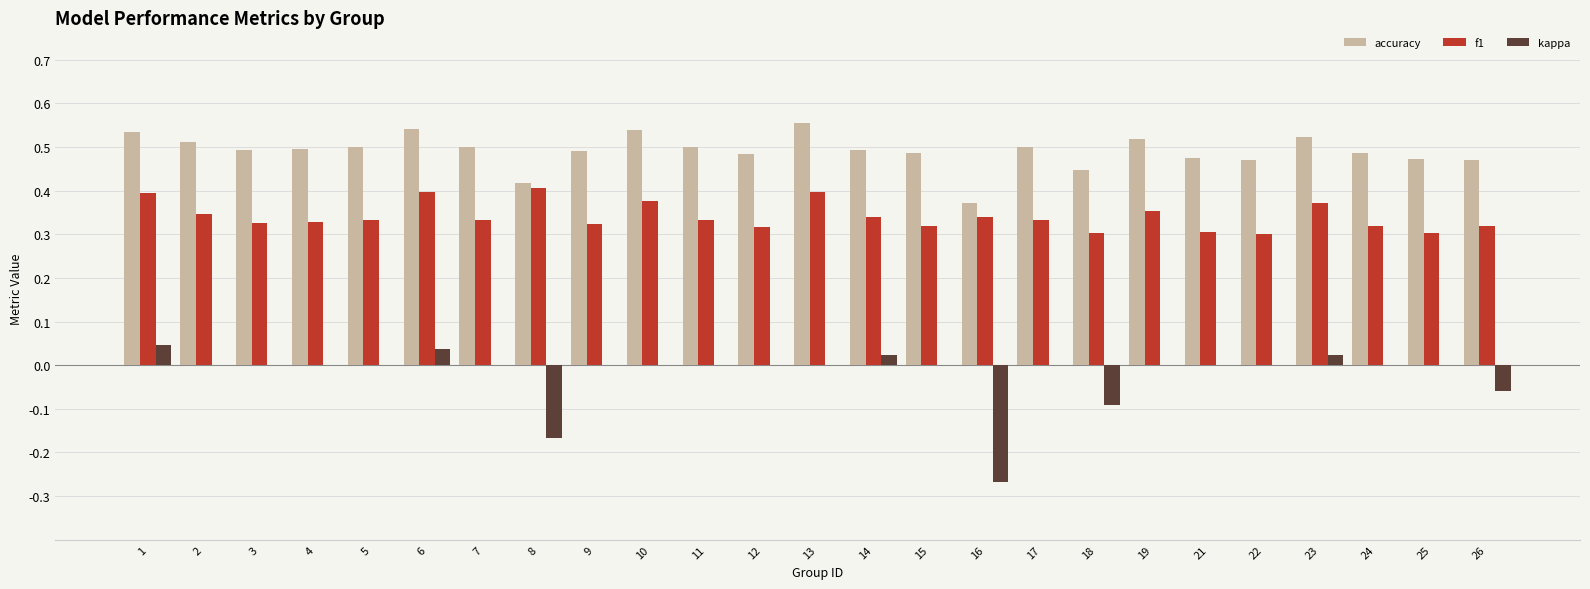

True or false: kappa has a value of 0.0 at 23.

True